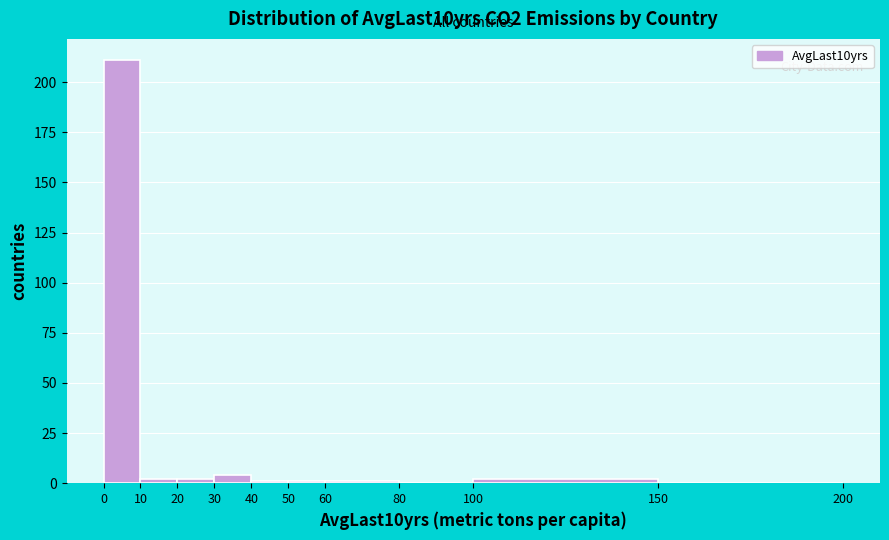

Reading left to right, list every bar in this chart as the range it spans on the x-axis followed by its height. The values are not printed on the chart, so give them approximately, as read against the axis.

0 to 10: 210
10 to 20: under 5
20 to 30: under 5
30 to 40: under 5
40 to 50: under 5
50 to 60: under 5
60 to 80: under 5
80 to 100: 0
100 to 150: under 5
150 to 200: 0